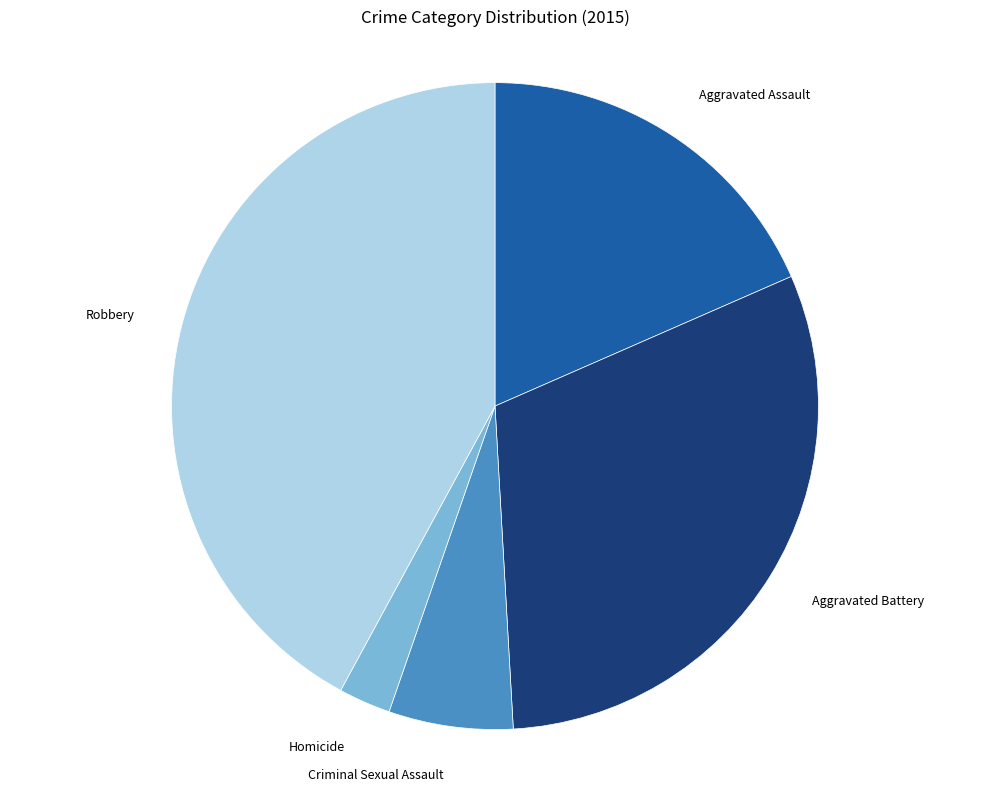

Is there any slice that represents more than half of the pie?

No